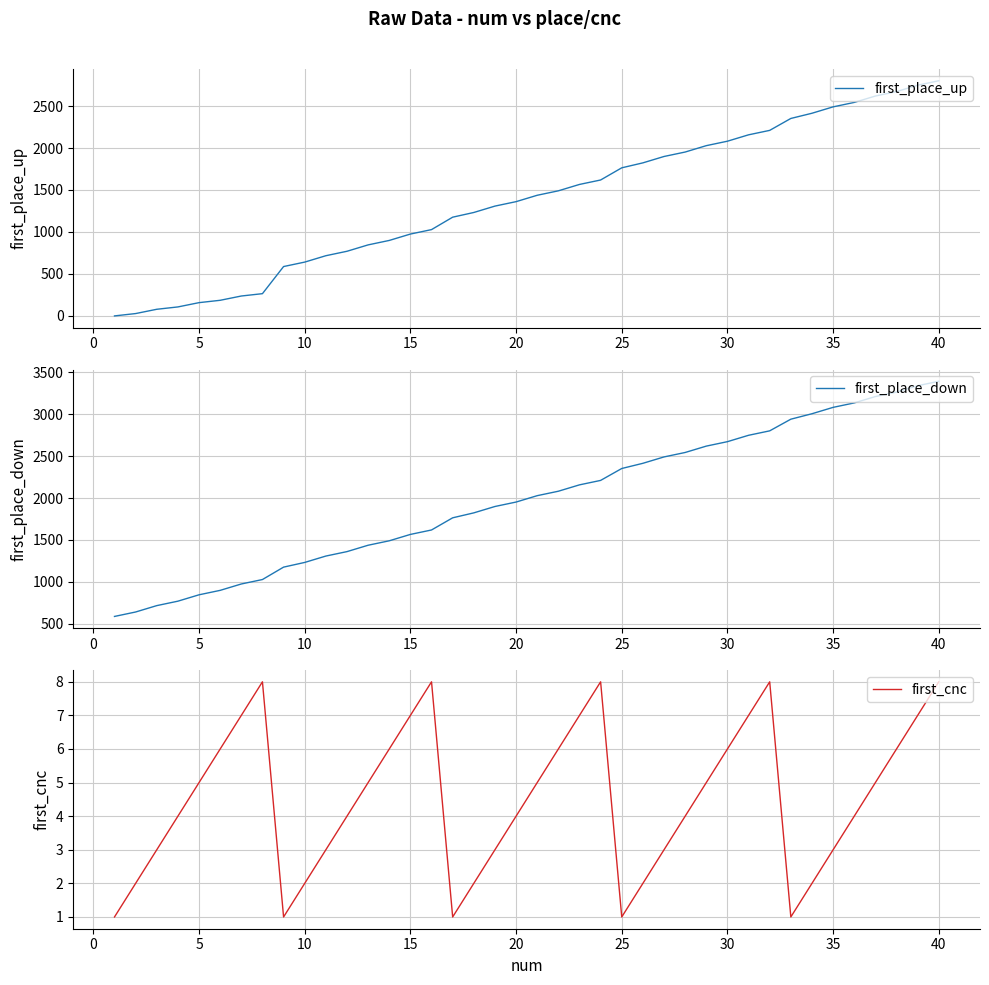

What is the maximum value for first_place_up?

2801